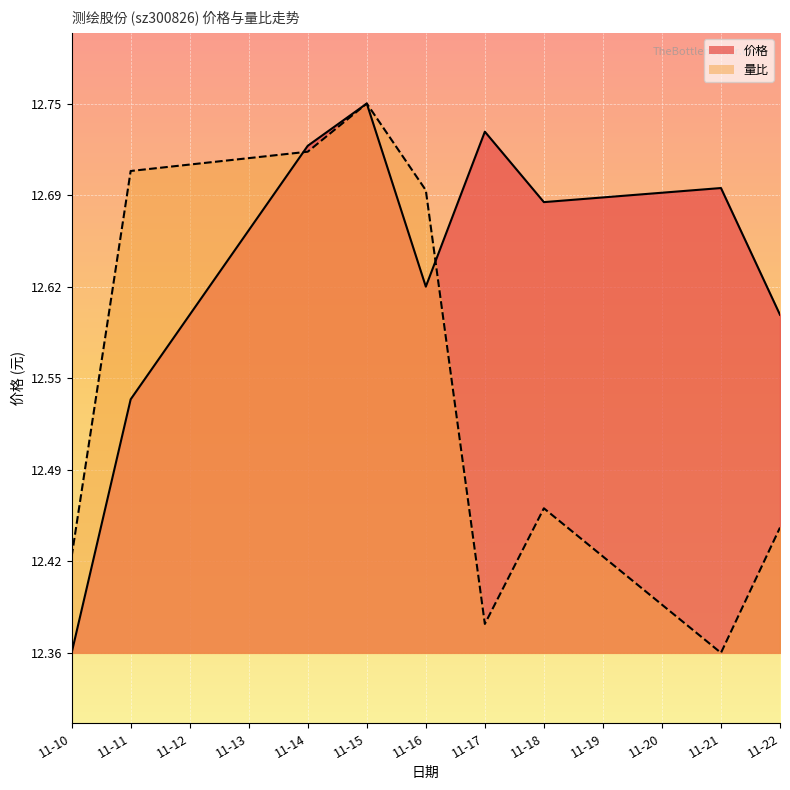

Reading left to right, extract all data points from this chart.

价格: 12.4	12.5	12.7	12.8	12.6	12.7	12.7	12.7	12.6
量比: 12.4	12.7	12.7	12.8	12.7	12.4	12.5	12.4	12.4